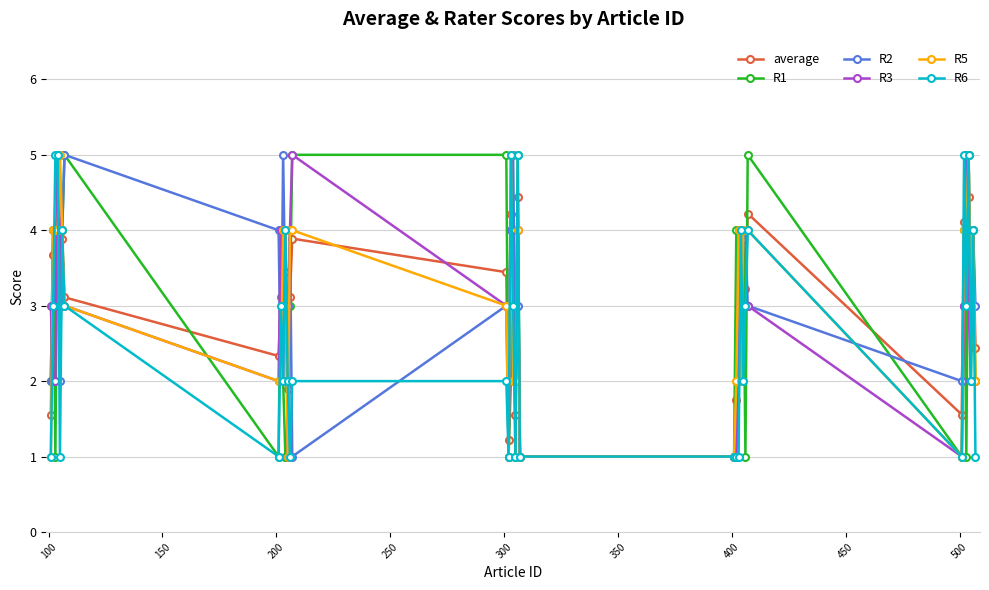

Does the chart display data point markers on the line(s)?

Yes